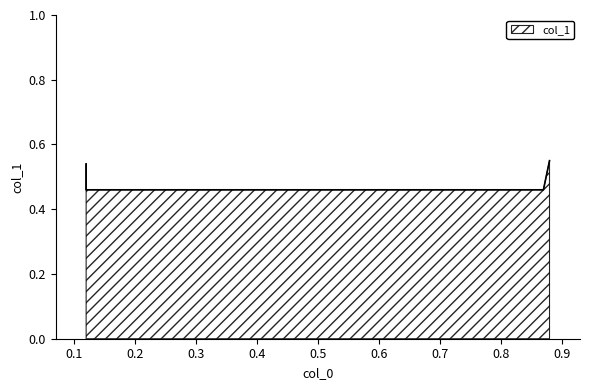

Which has a higher value, 0.88 or 0.12?

0.88